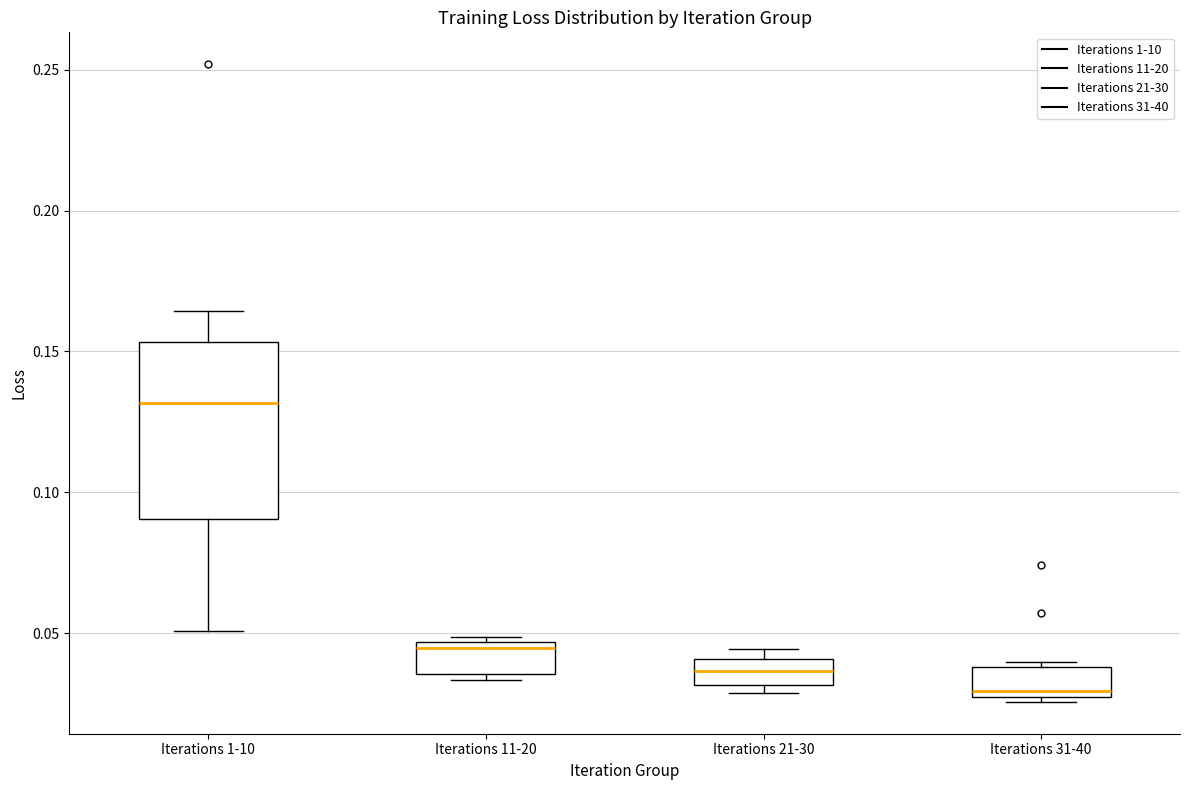

Reading left to right, read every box against the y-axis: the position of its median line, the range the box covers, and the ends of its whiskers. The values are not printed on the chart, so give them approximately, as read against the axis.

Iterations 1-10: median 0.130, box 0.090 to 0.155, whiskers 0.050 to 0.165
Iterations 11-20: median 0.045 (just below the box's upper edge), box 0.035 to 0.045, whiskers 0.035 (just below the box's lower edge) to 0.050
Iterations 21-30: median 0.035, box 0.030 to 0.040, whiskers 0.030 (just below the box's lower edge) to 0.045
Iterations 31-40: median 0.030, box 0.025 to 0.040, whiskers 0.025 (just below the box's lower edge) to 0.040 (just above the box's upper edge)